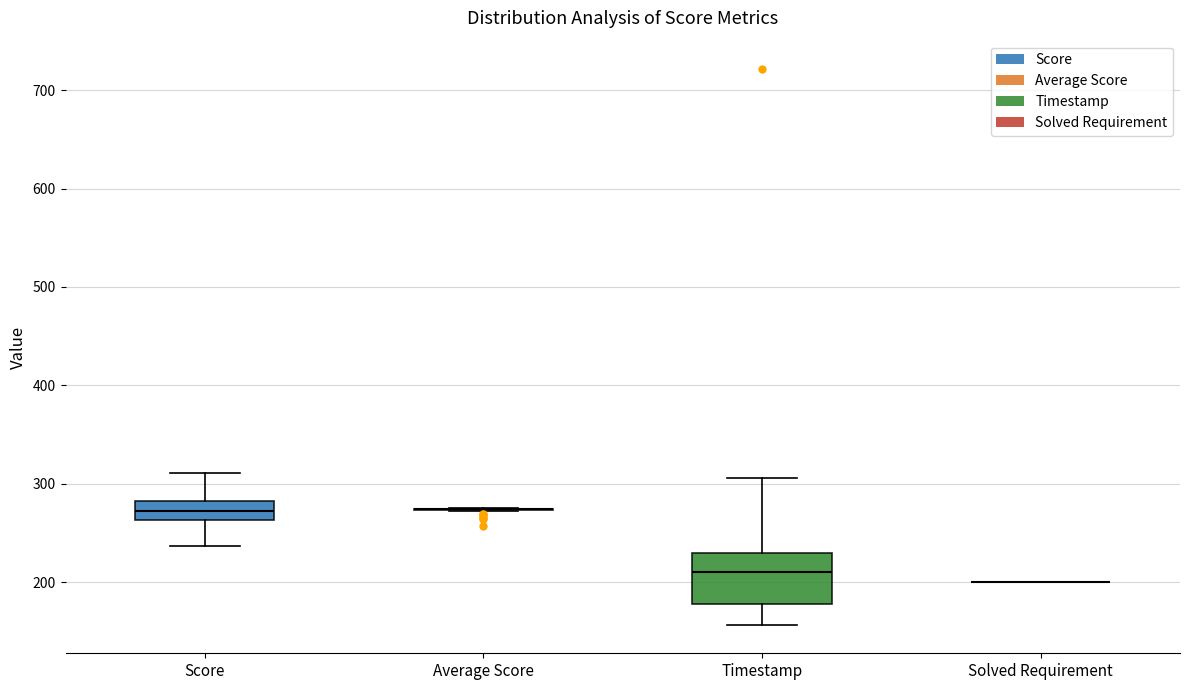

Where is the lower edge of the box for Score on the y-axis? The values are not printed on the chart, so give them approximately, as read against the axis.

260